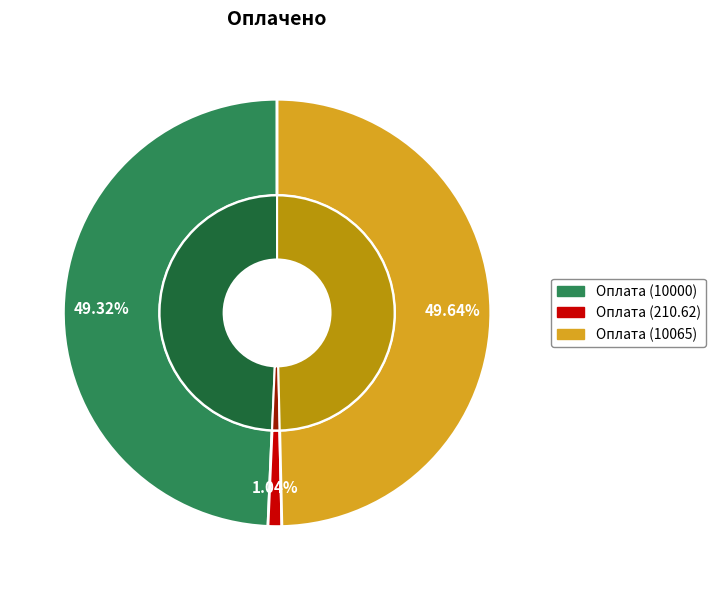

Does Оплата членского взноса (10065) account for over 50% of the chart?

No